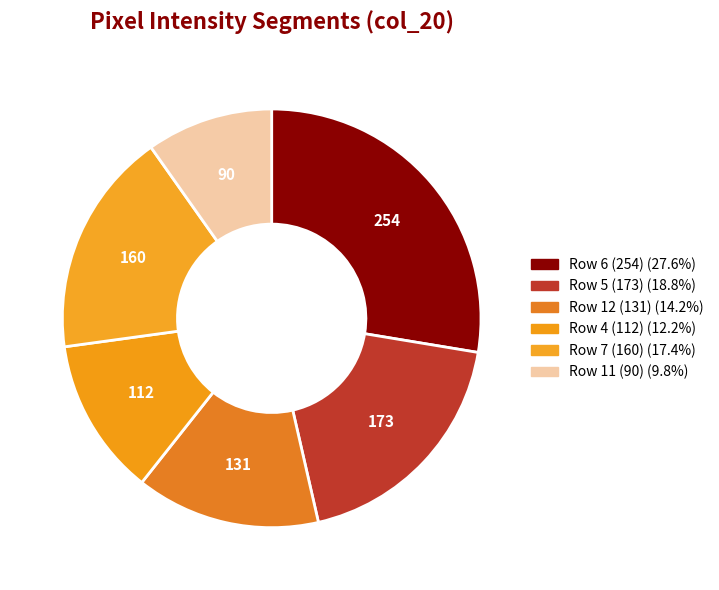

How many segments does this pie chart have?

6